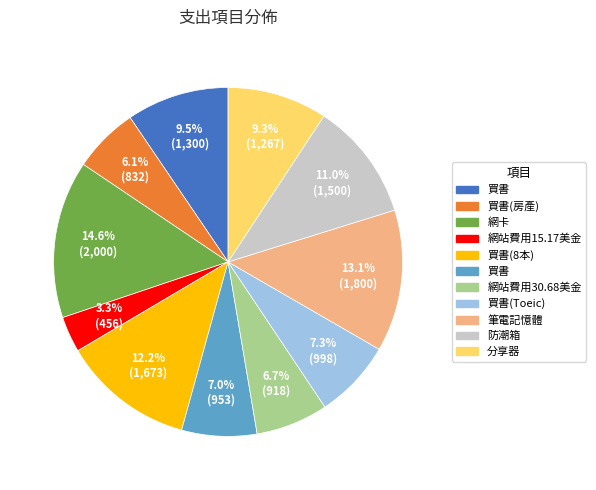

Is there a majority slice in this chart?

No